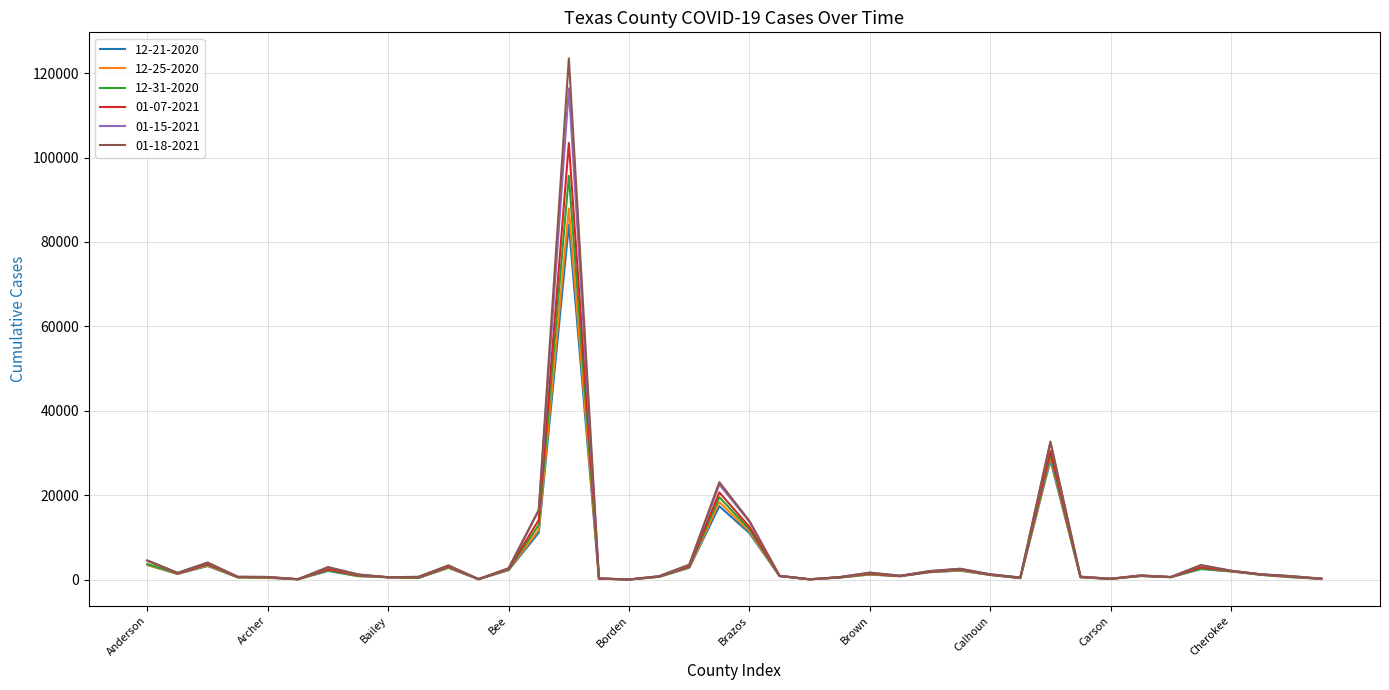

Which series has the largest range (max minus min)?

01-18-2021